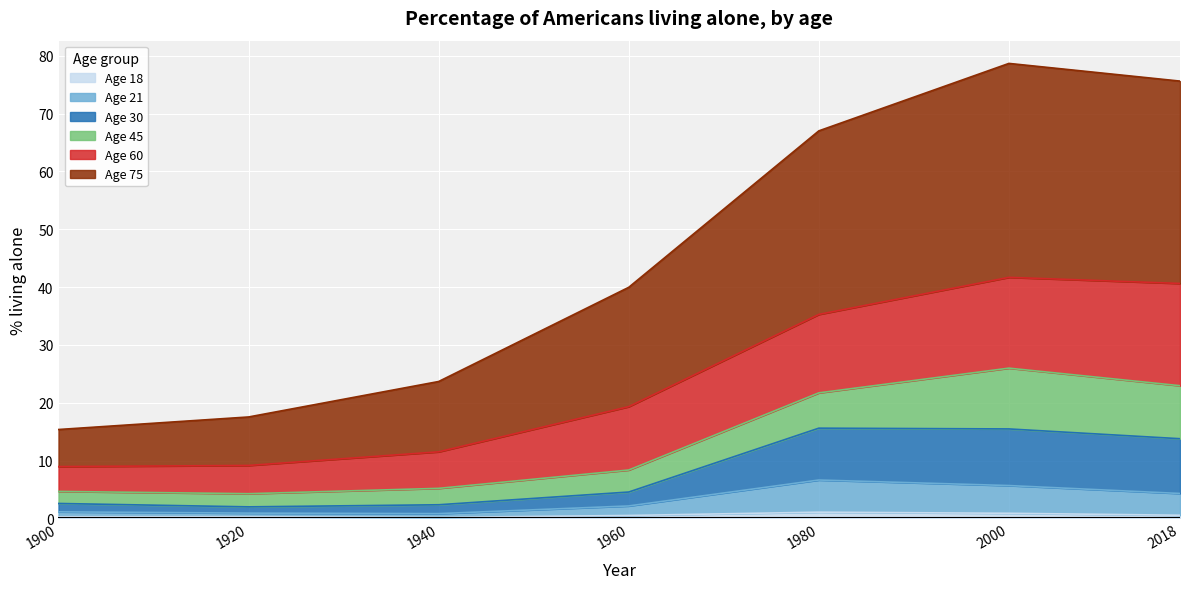

How many data points in Age 75 are less than 39?

3